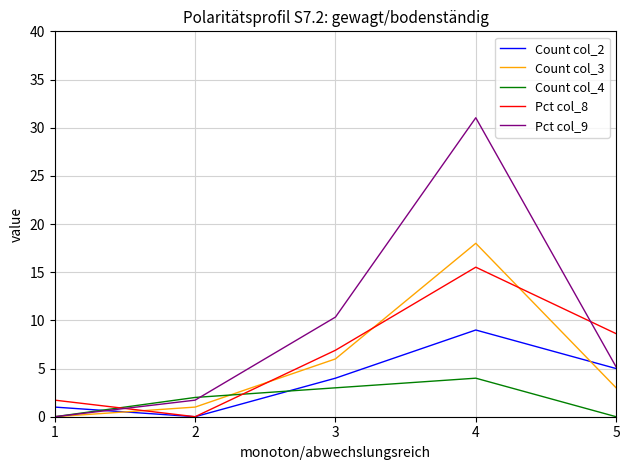

Which category has the highest value across all series?

4